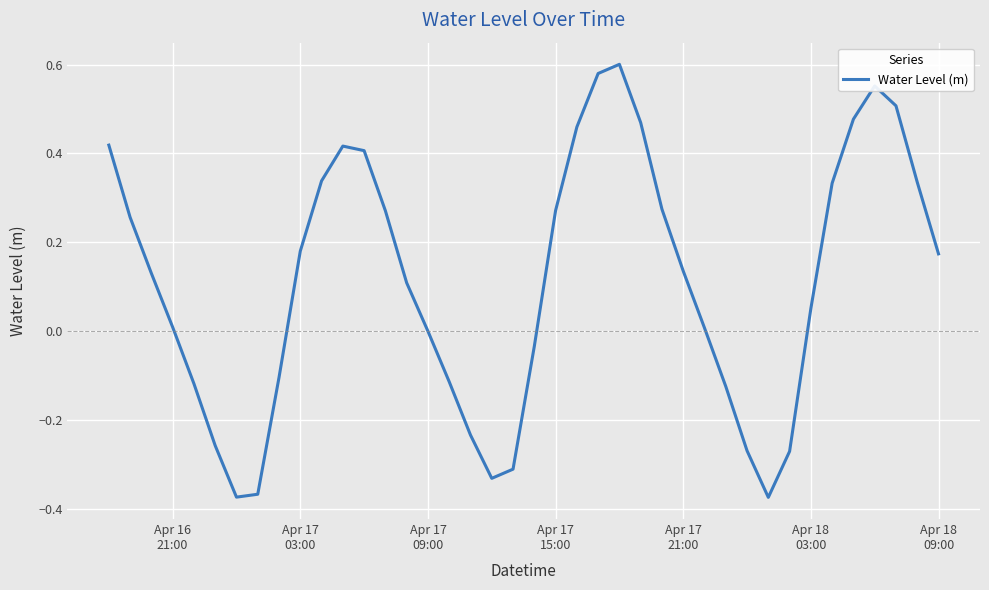

What is the difference between the maximum and minimum values?

1.0